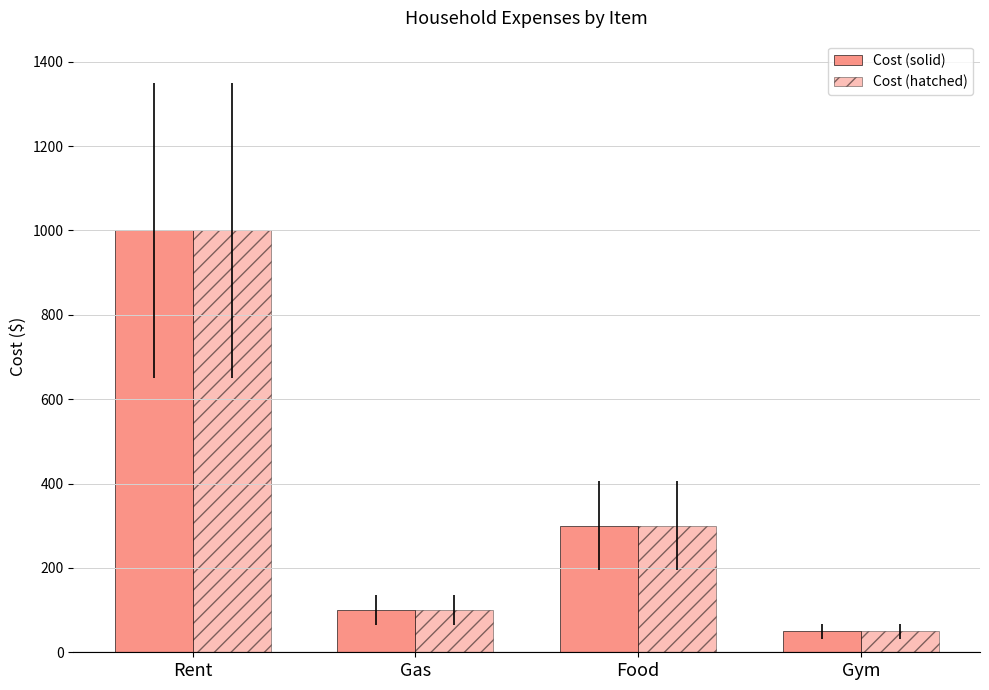

Is it true that Cost (hatched) equals 130 at Gas?

False